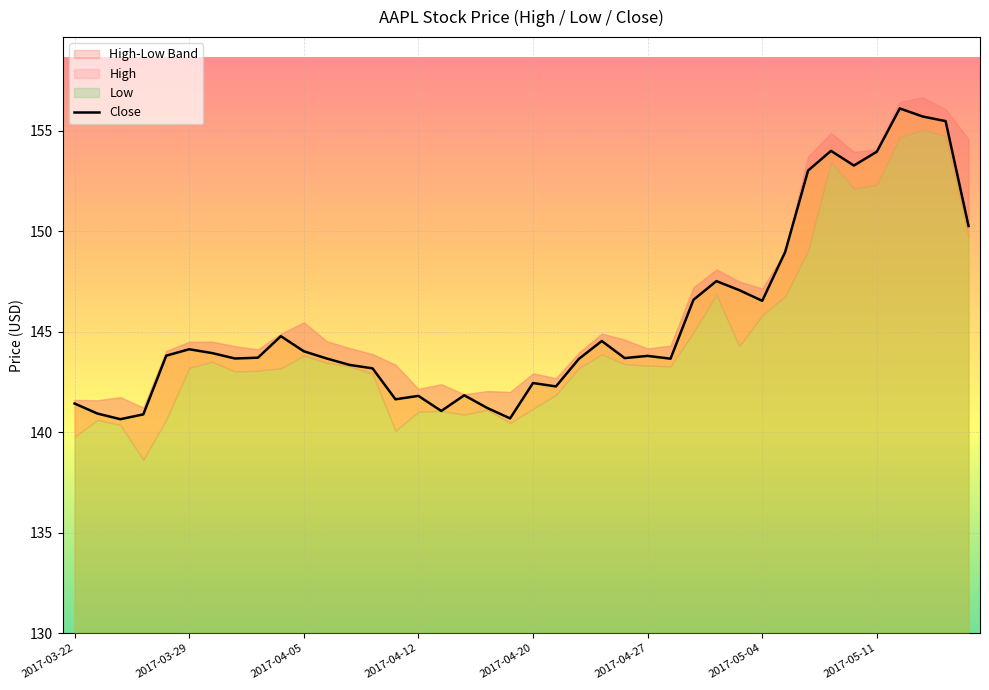

What is the lowest value of the Close series?

140.6